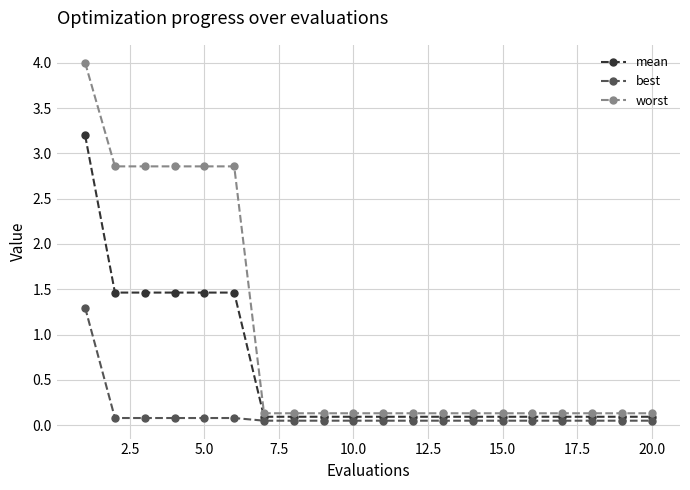

What is the greatest value displayed?

4.0